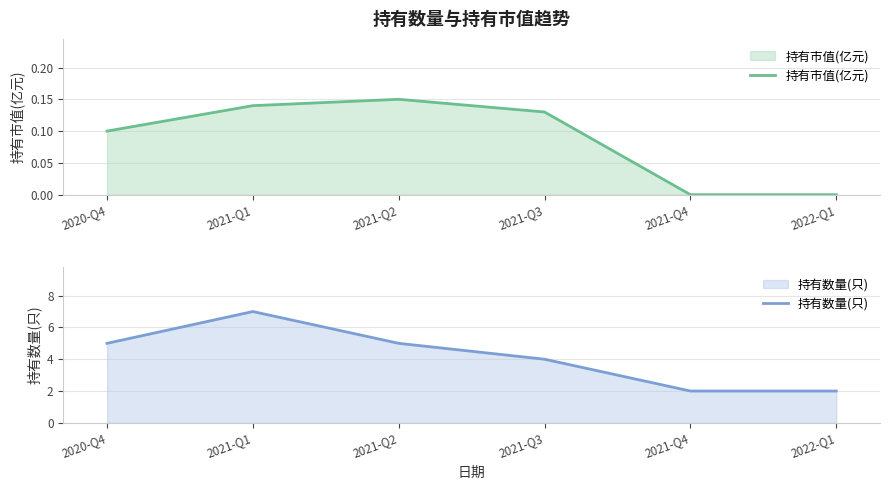

The value of 持有数量(只) at 2022-Q1 is 2.0. True or false?

True